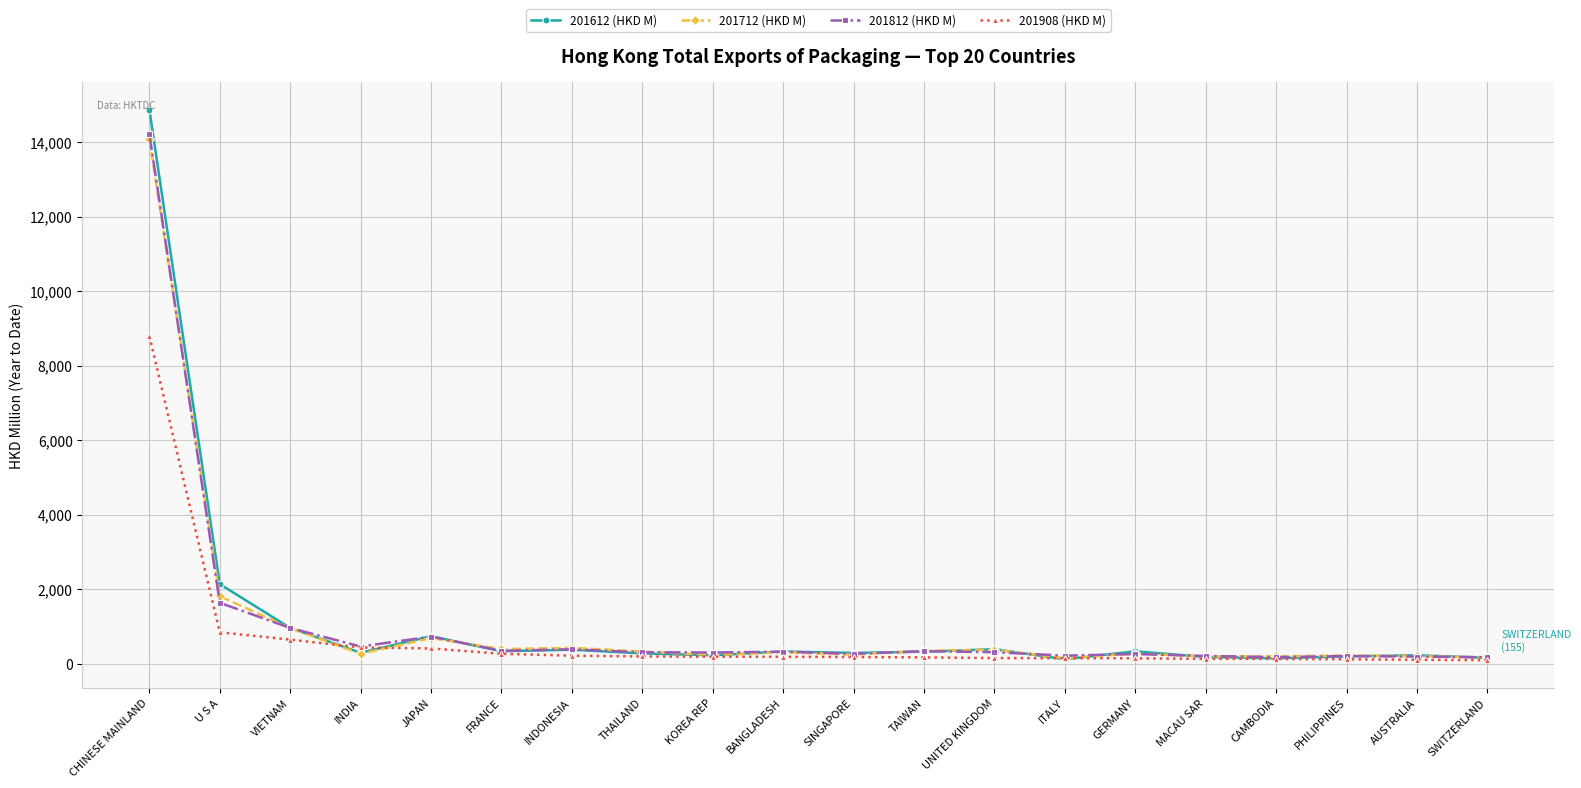

Does the chart have visible grid lines?

Yes